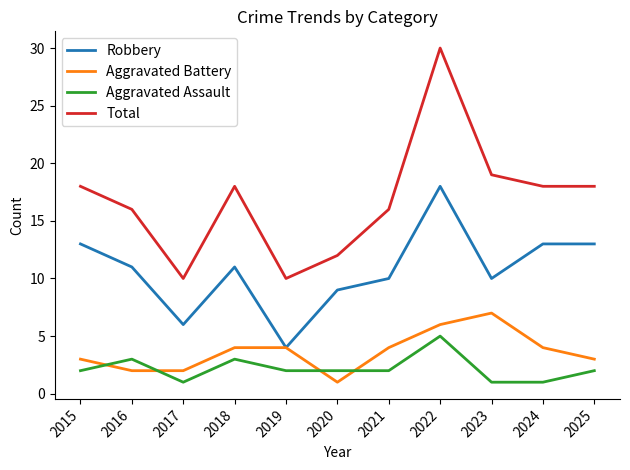

True or false: Total and Robbery cross at least once.

False